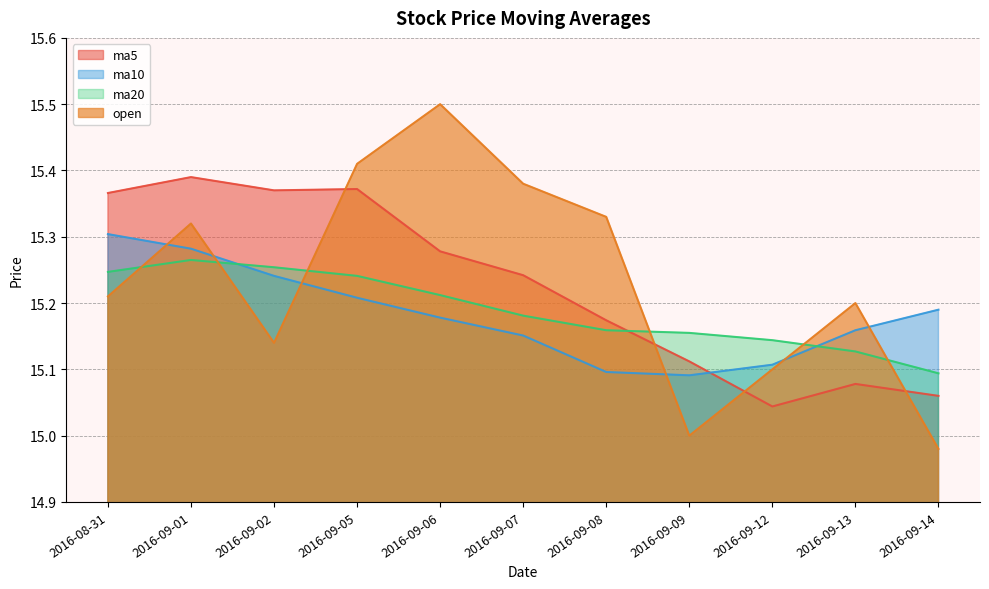

At which category is the sum across all series the highest?

2016-09-01